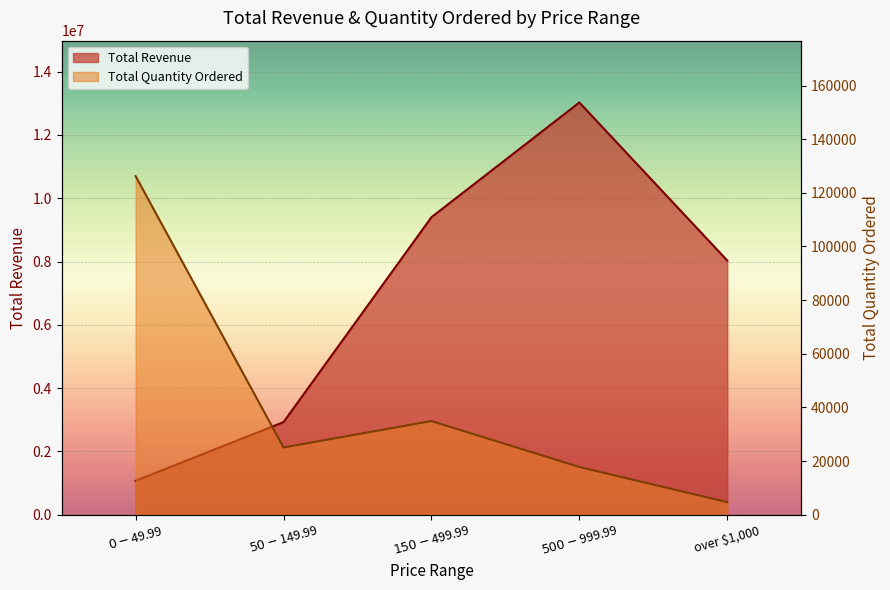

What is the average value of the Total Quantity Ordered series?

41762.4